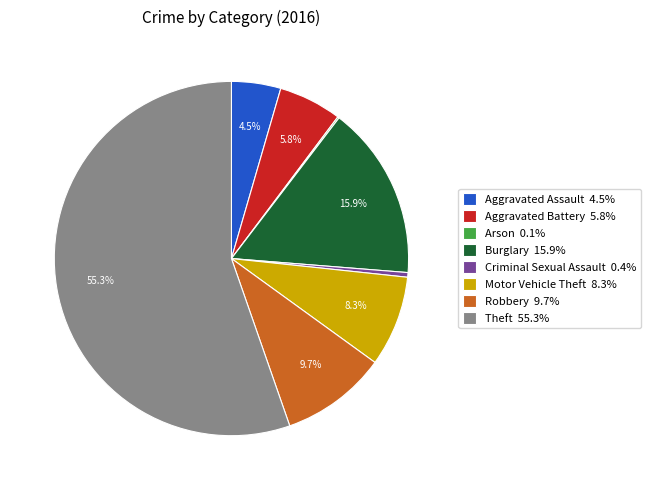

Does any single category account for the majority?

Yes